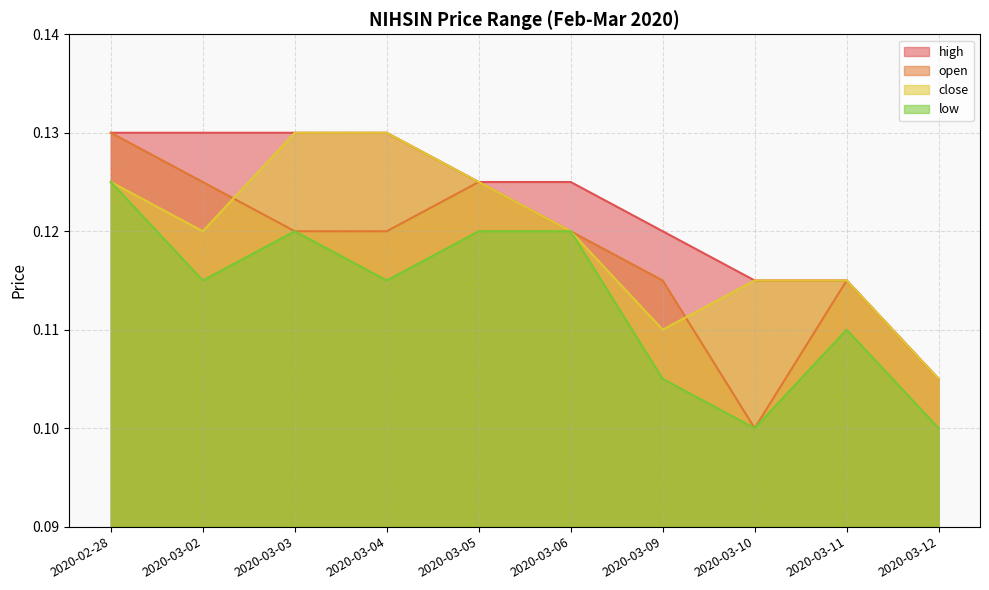

What is the sum of the high values at 2020-03-06 and 2020-03-05?

0.2